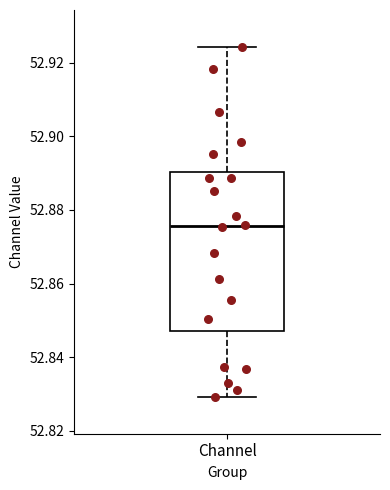

Where is the upper edge of the box for Channel on the y-axis? The values are not printed on the chart, so give them approximately, as read against the axis.

52.890